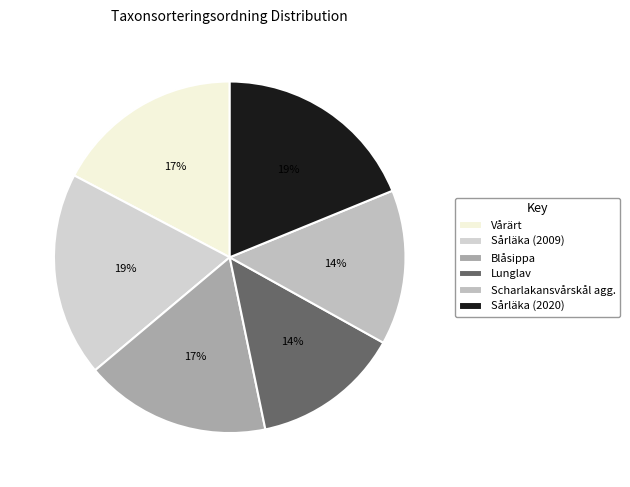

How many segments does this pie chart have?

6